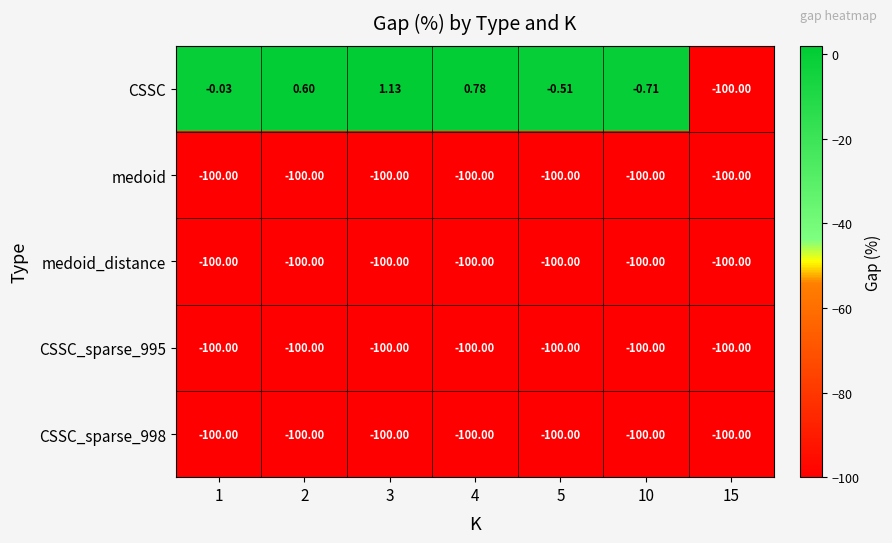

What is the total value across all series at 2?

-399.4